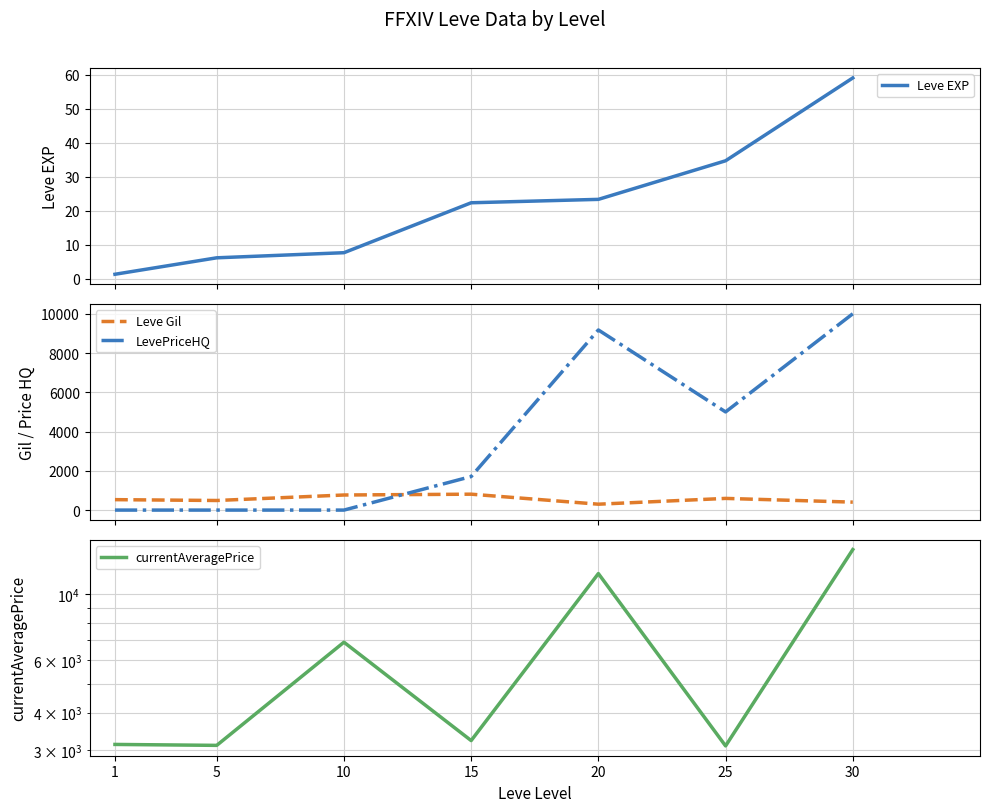

What is the total value across all series at 1?

3664.3